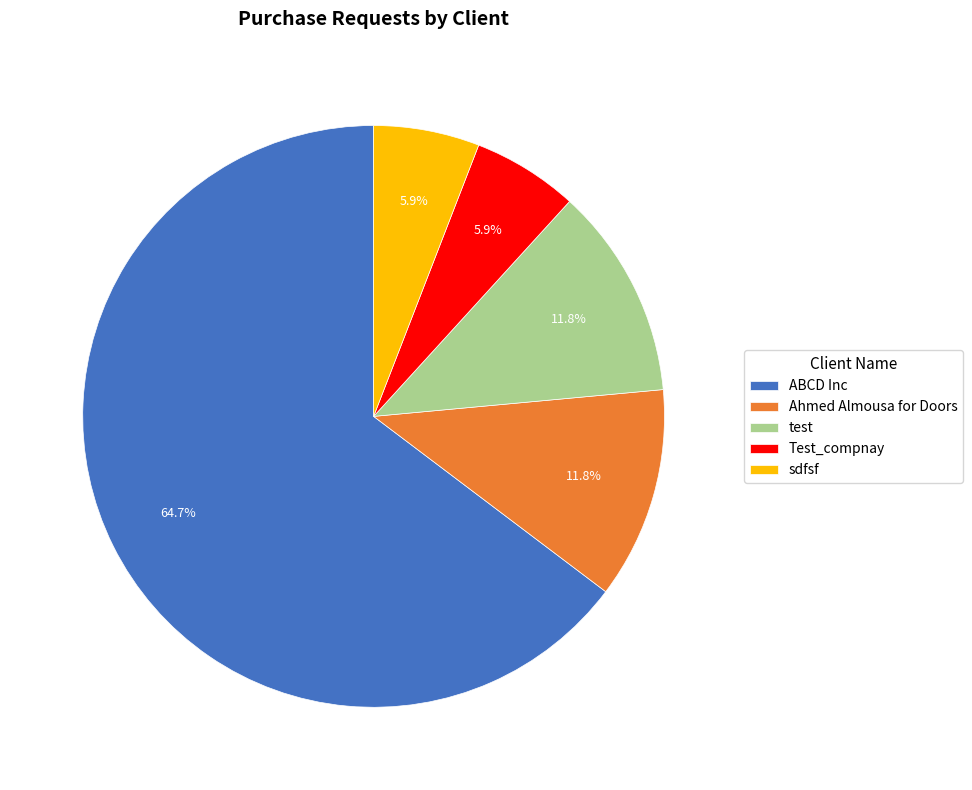

Is it true that test is 12% of the pie?

True